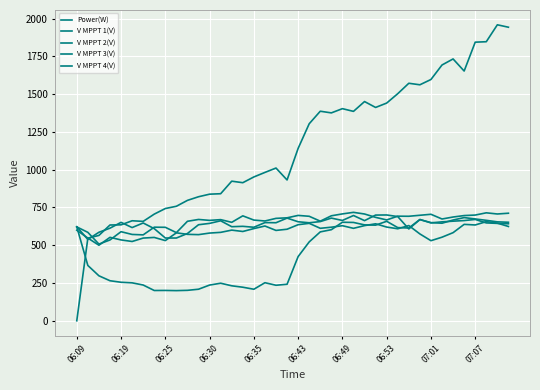

How many lines are shown in the chart?

5